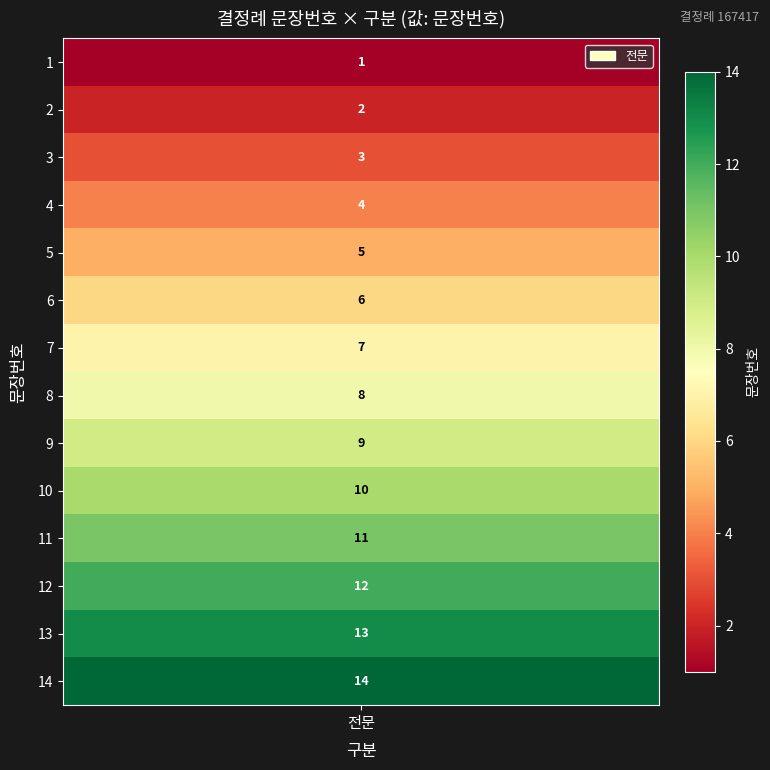

List the labels in order of value, largest first.

14, 13, 12, 11, 10, 9, 8, 7, 6, 5, 4, 3, 2, 1